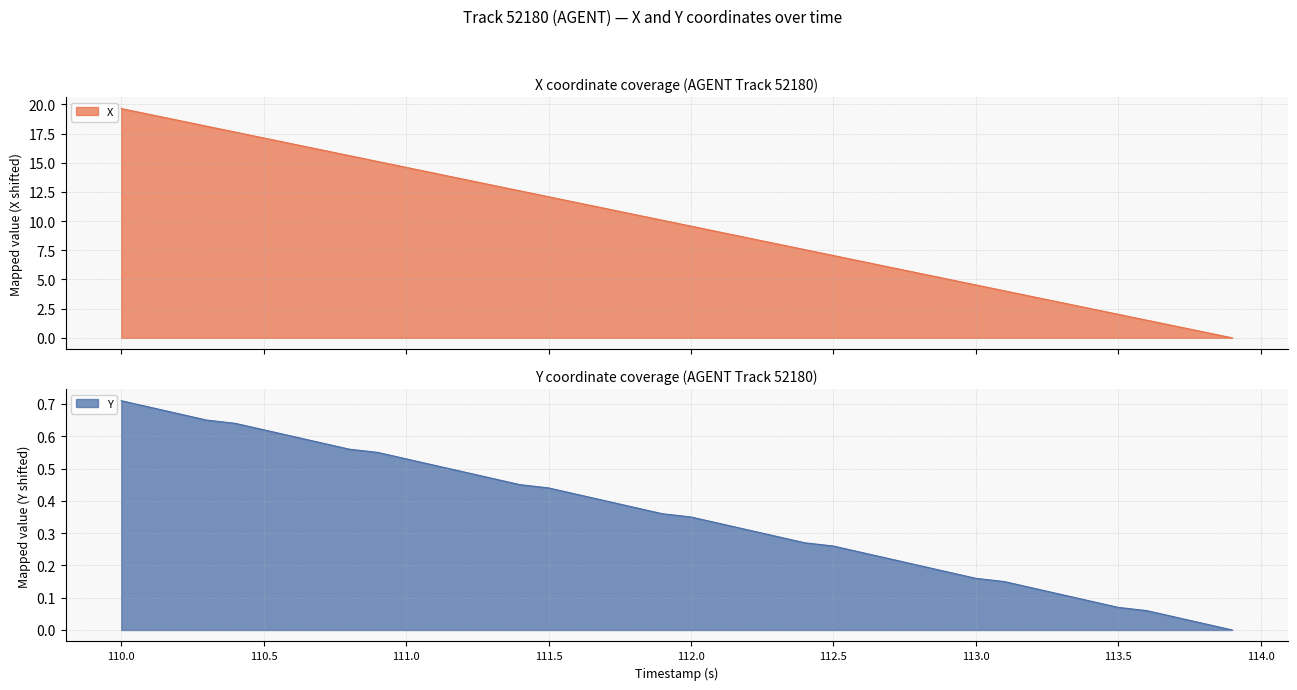

What is the highest value of the X series?

19.6